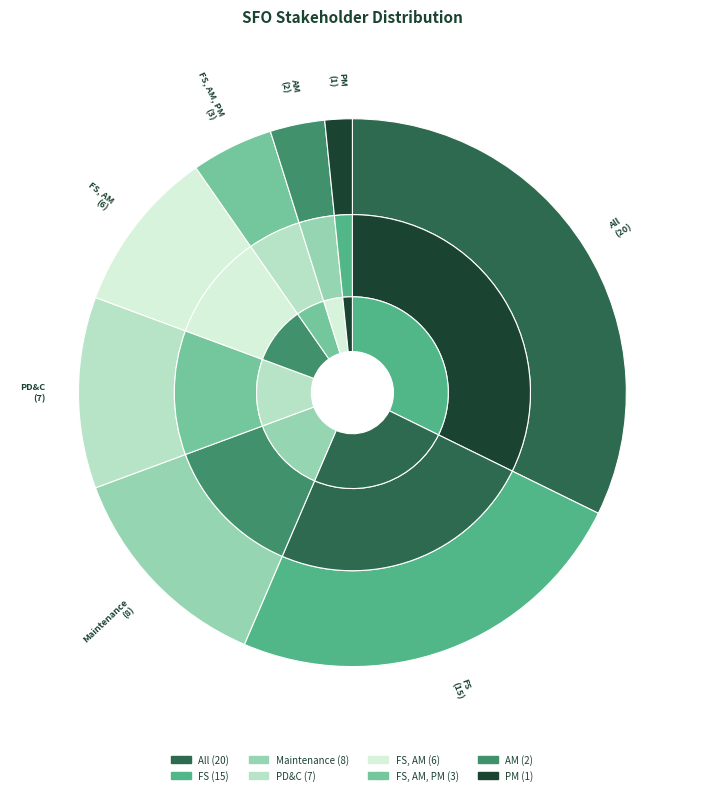

To the nearest percent, what portion does Maintenance represent?

13%